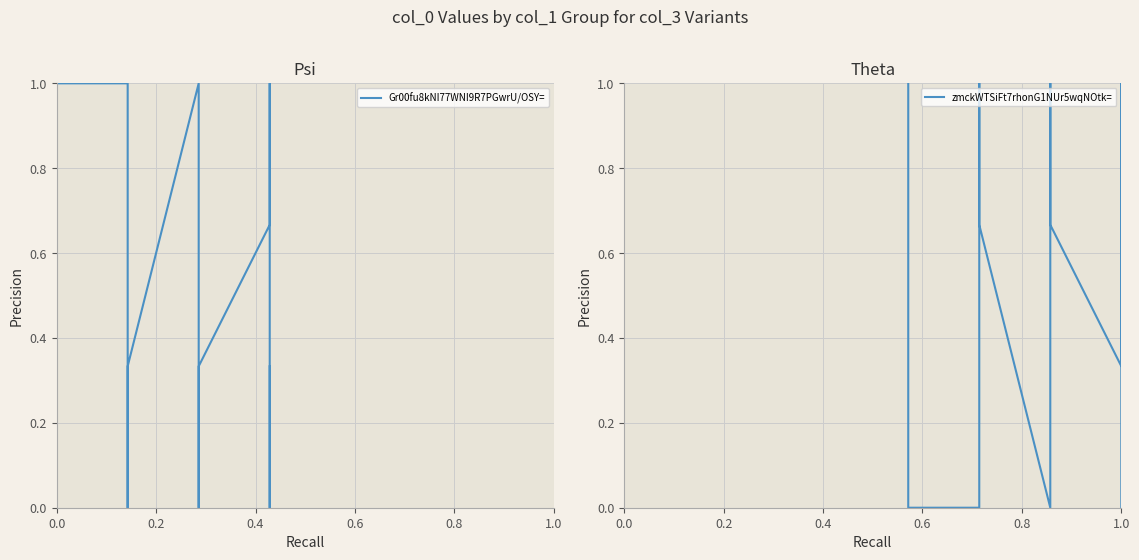

At how many categories does at least one series exceed 0?

16